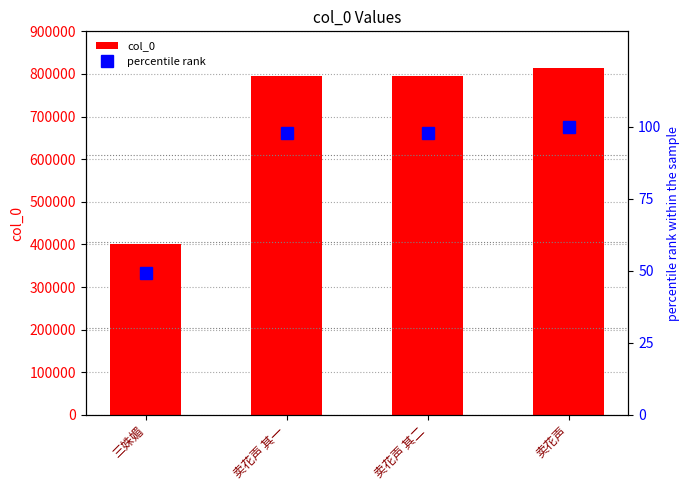

List the series in order of their overall mean, highest first.

col_0, percentile rank